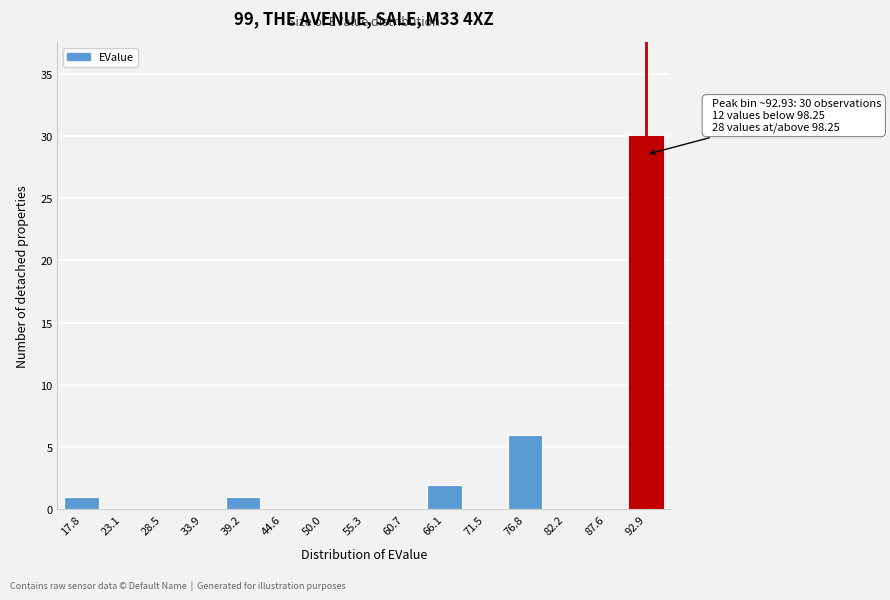

Reading left to right, transcribe all the data shown in this chart.

17.8=1	23.1=0	28.5=0	33.9=0	39.2=1	44.6=0	50.0=0	55.3=0	60.7=0	66.1=2	71.5=0	76.8=6	82.2=0	87.6=0	92.9=30